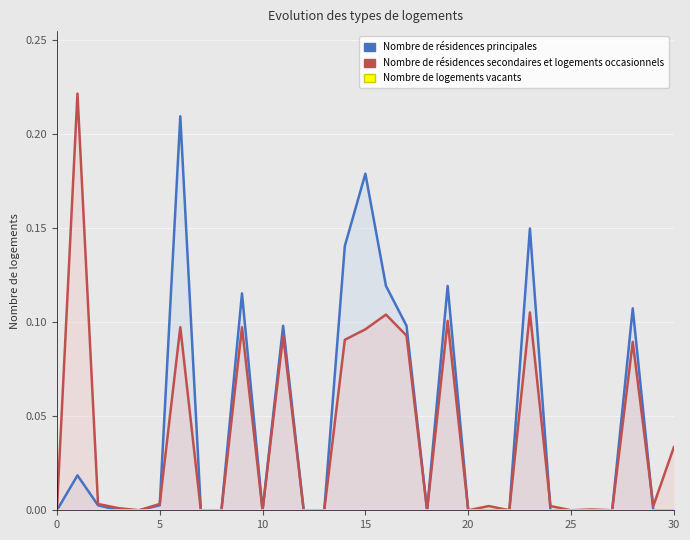

True or false: Nombre de résidences principales and Nombre de logements vacants intersect in this chart.

False